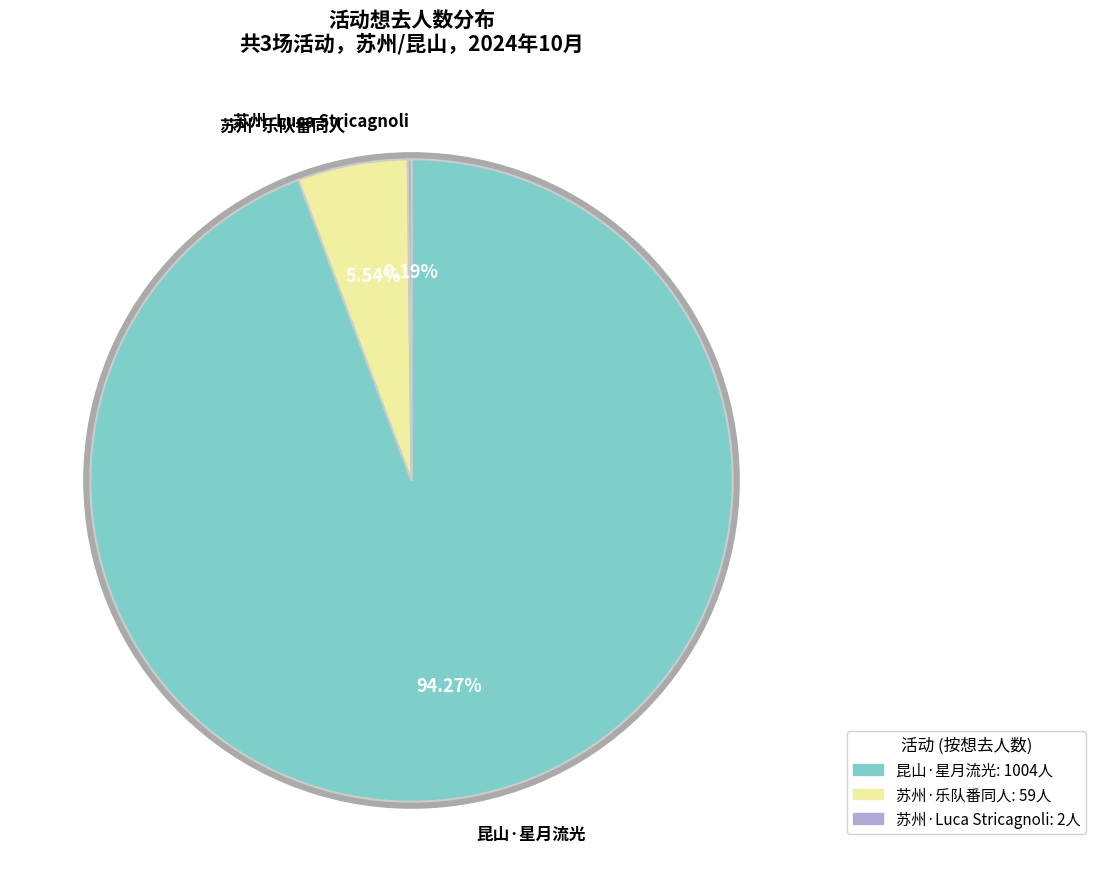

Approximately how many times larger is the value at 苏州·乐队番同人only live Band Set二次元乐队拼盘 compared to 昆山·星月流光-次元音乐嘉年华?

0.1